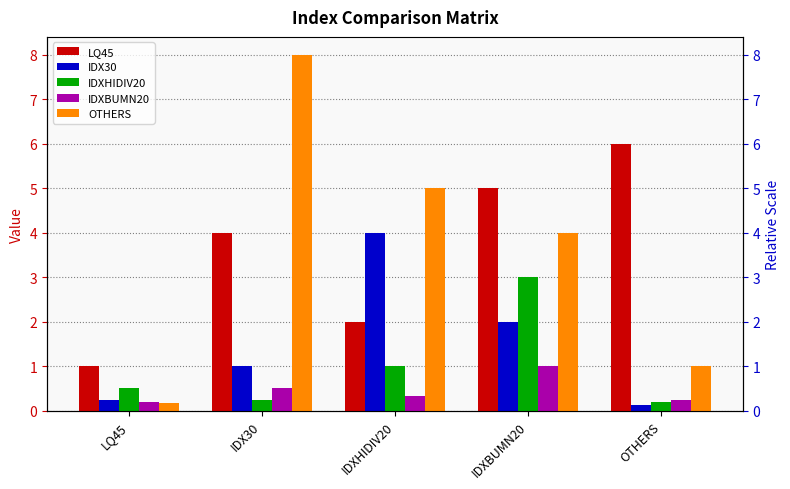

Is it true that LQ45 equals 1.5 at IDX30?

False